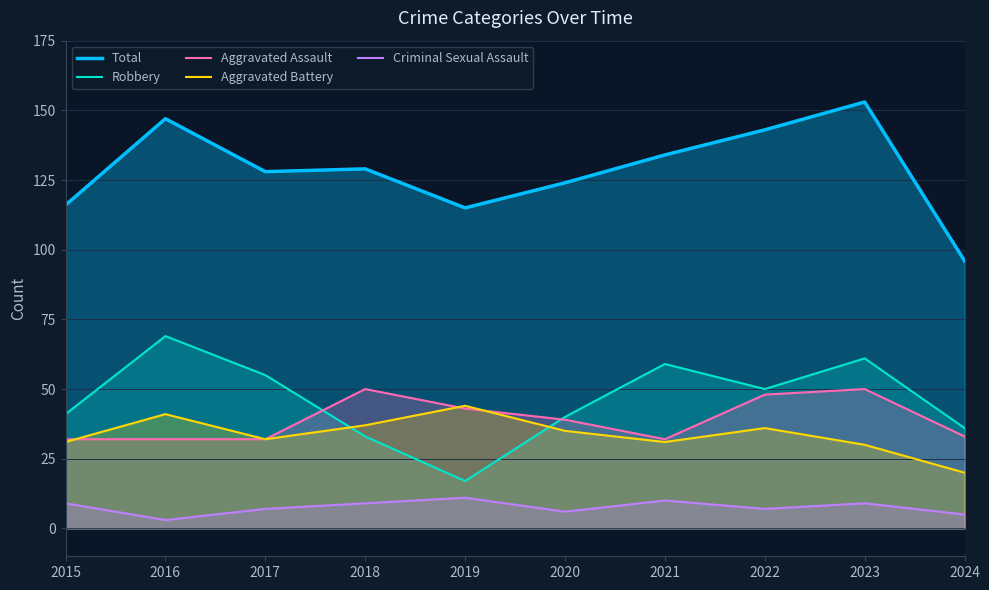

In Aggravated Battery, how many points are higher than both neighbors (excluding endpoints)?

3